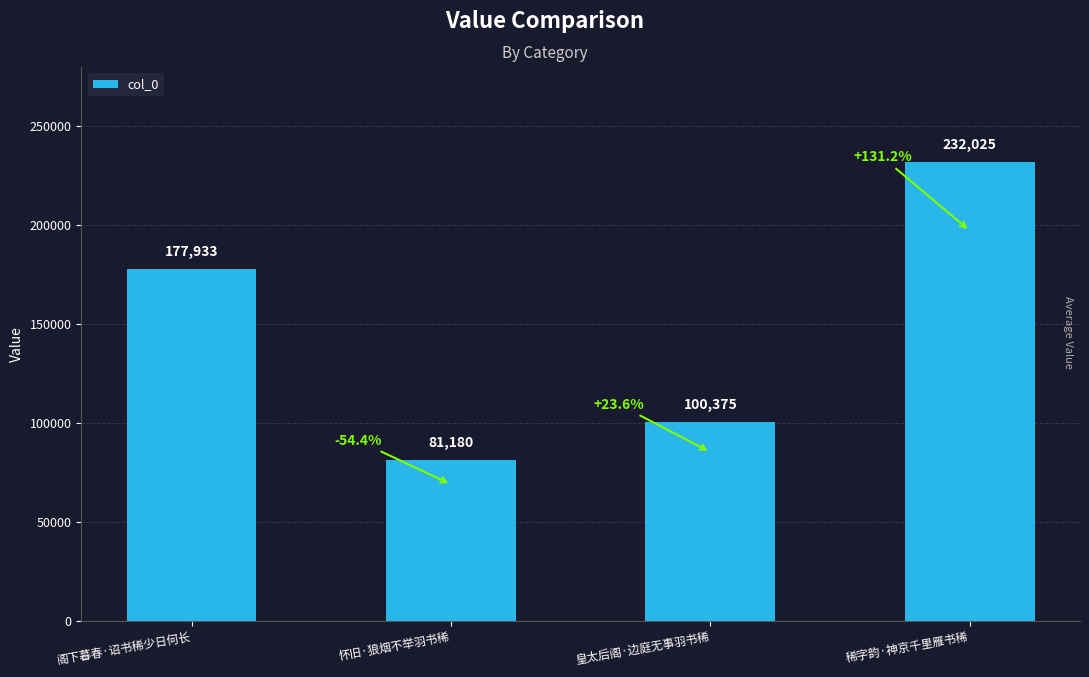

What is the change in value from 皇太后阁·边庭无事羽书稀 to 稀字韵·神京千里雁书稀?

+131650